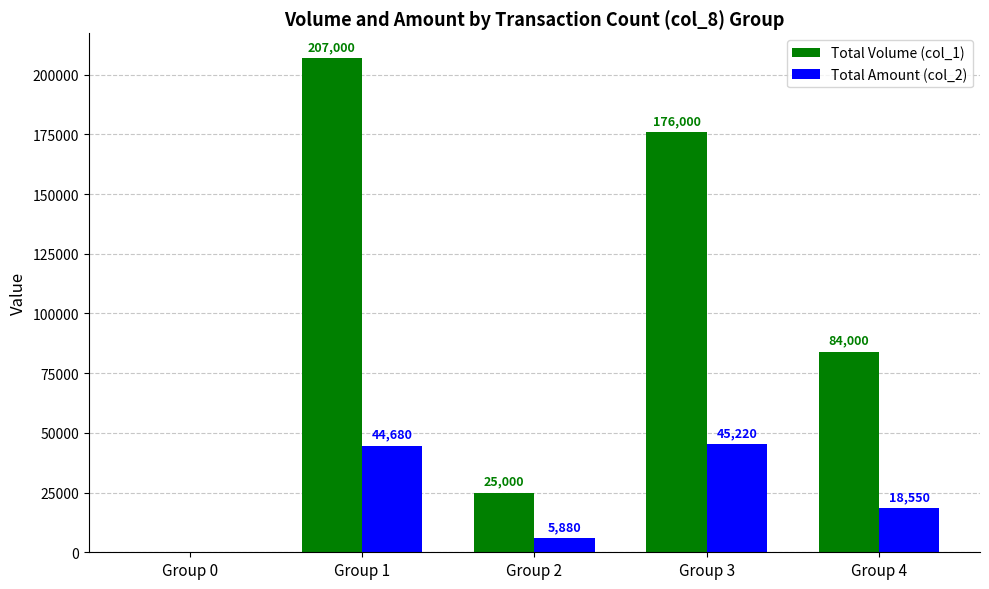

What is the sum of all Total Amount (col_2) values?

114330